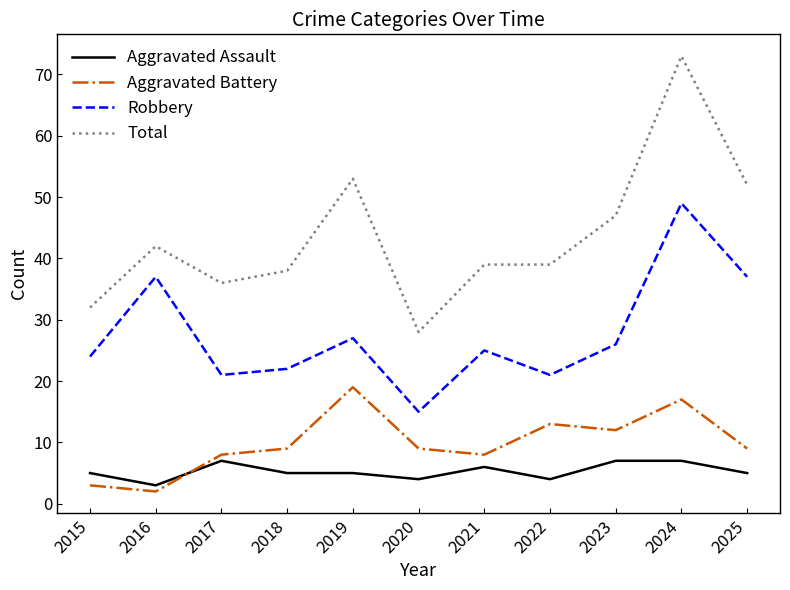

At which category is the sum across all series the highest?

2024